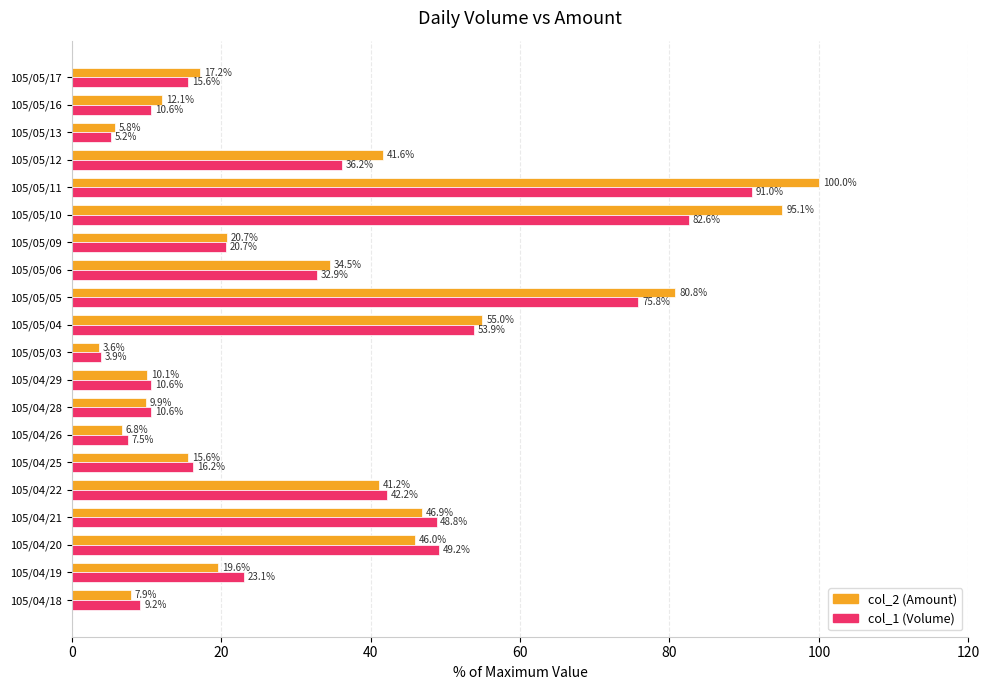

Which series has the largest range (max minus min)?

col_2 (Amount)